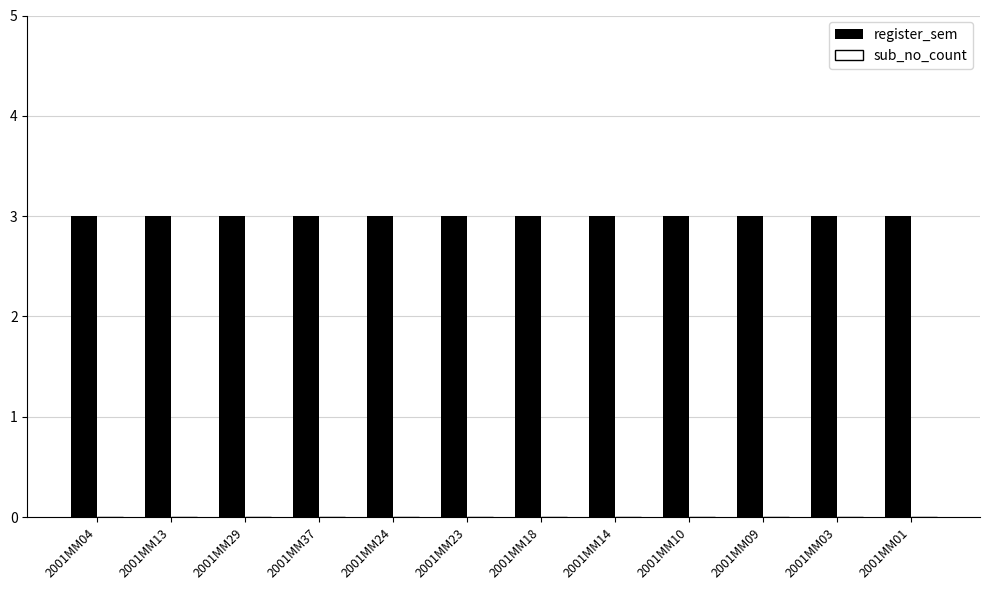

What are all the series names shown in the legend?

register_sem, sub_no_count